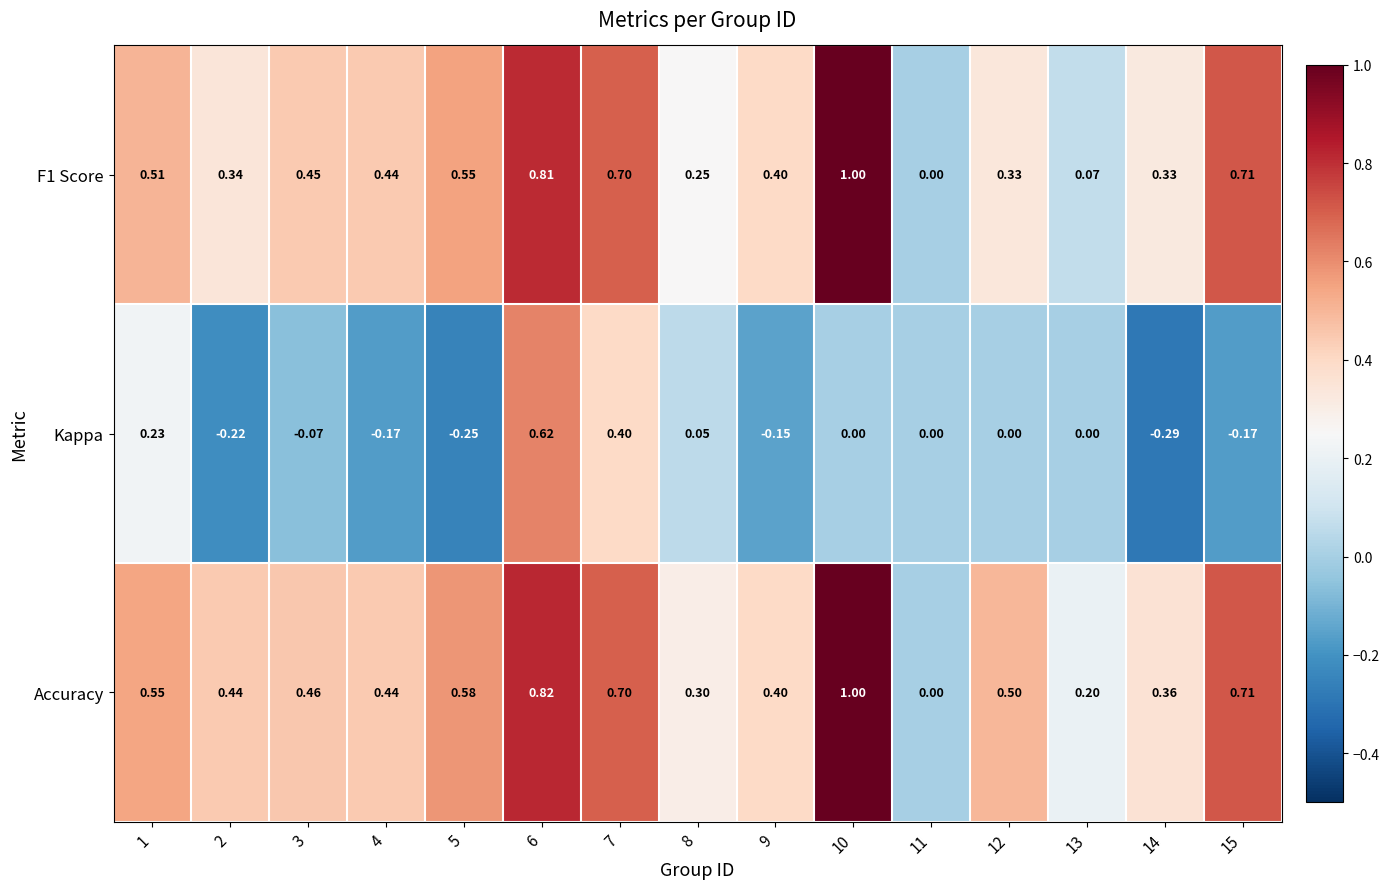

Which series changed the most between 4 and 8?

Kappa